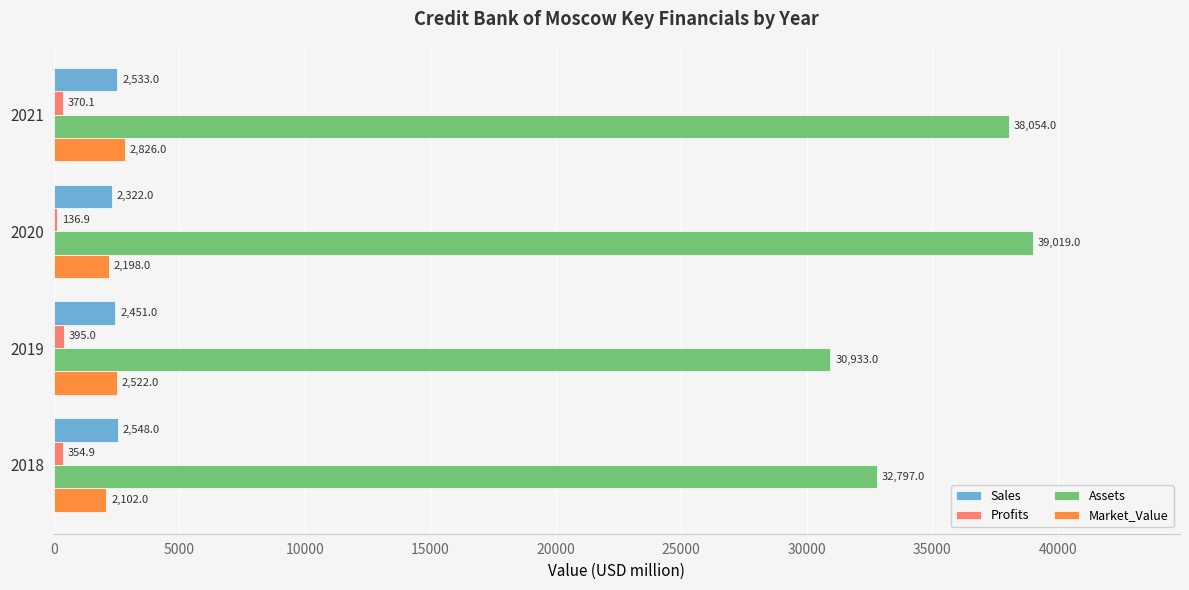

At how many categories does at least one series exceed 35127?

2